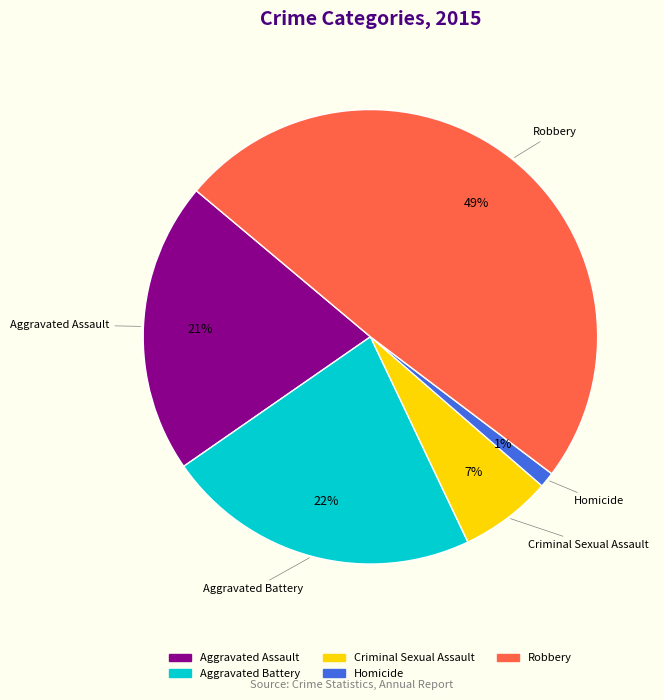

Does Aggravated Assault account for over 50% of the chart?

No